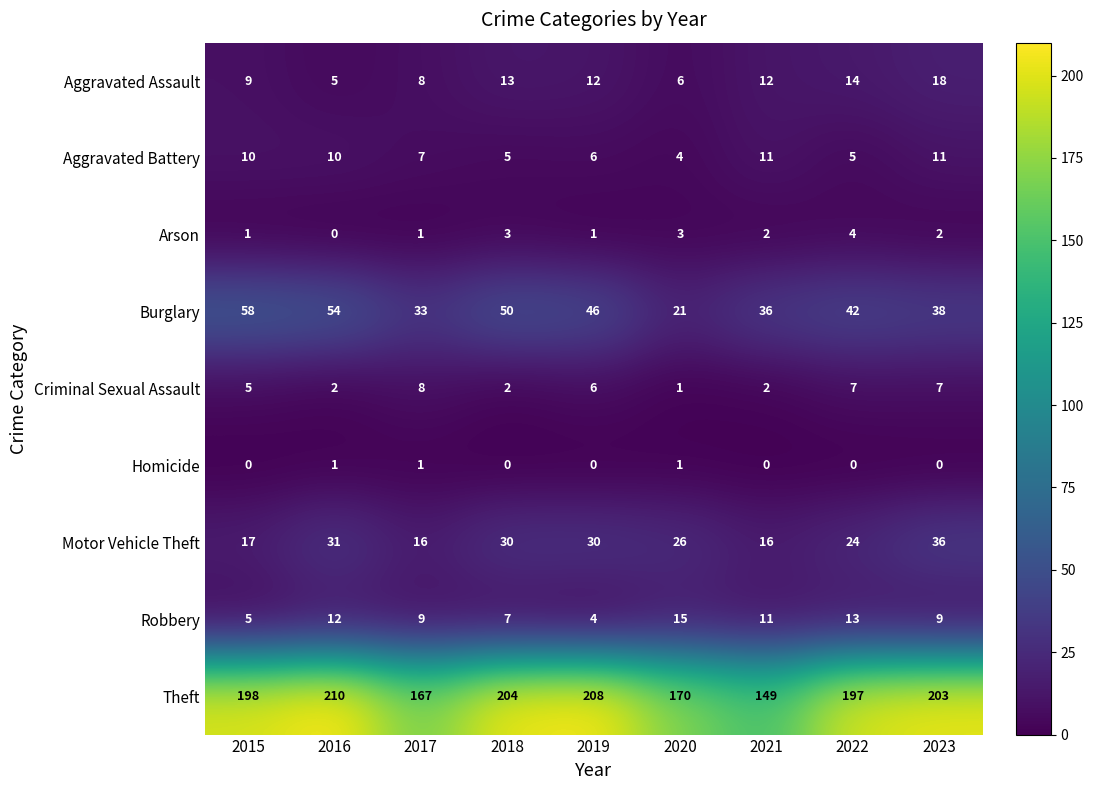

How many distinct data groups are displayed?

9